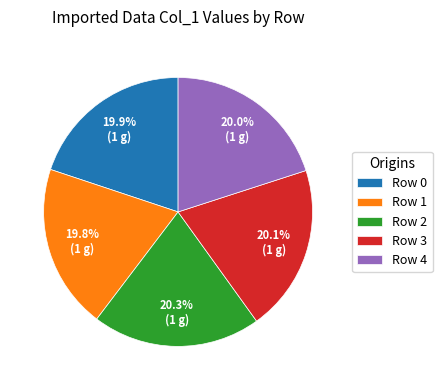

Does any single category account for the majority?

No